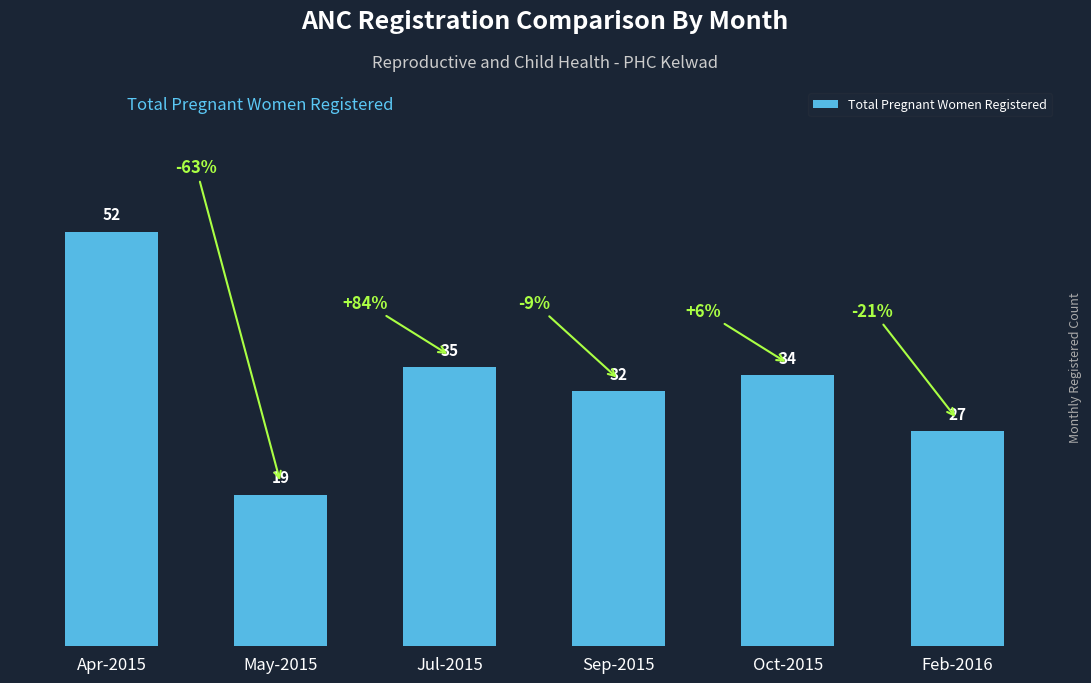

List the labels in order of value, largest first.

Apr-2015, Jul-2015, Oct-2015, Sep-2015, Feb-2016, May-2015